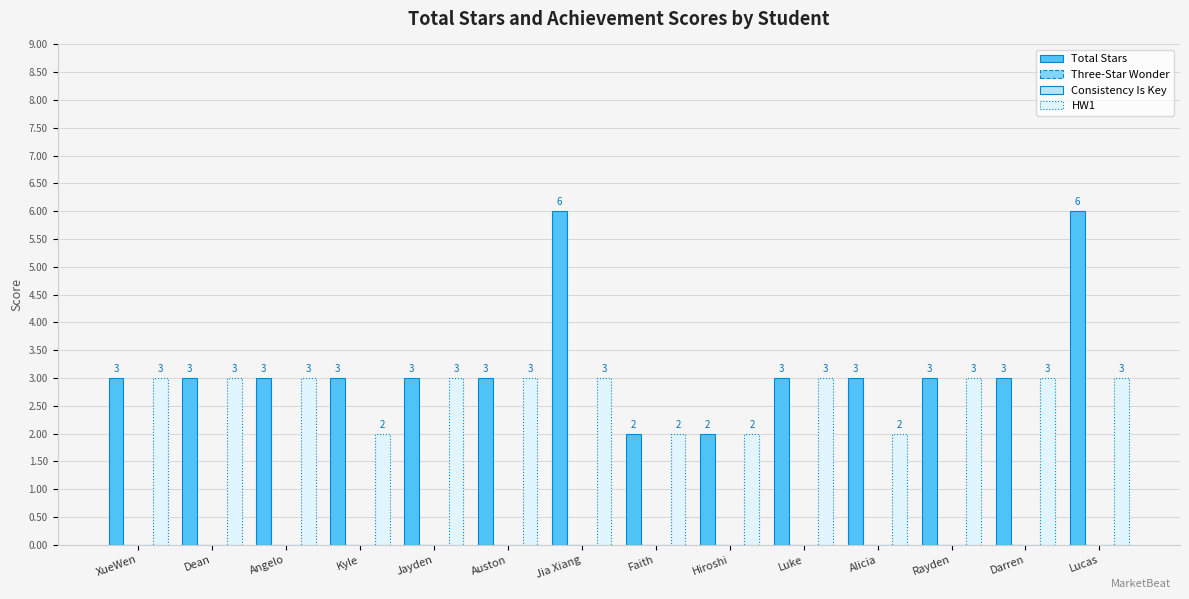

Reading left to right, what are all the values shown in this chart?

Total Stars: 3	3	3	3	3	3	6	2	2	3	3	3	3	6
Three-Star Wonder: 0	0	0	0	0	0	0	0	0	0	0	0	0	0
Consistency Is Key: 0	0	0	0	0	0	0	0	0	0	0	0	0	0
HW1: 3	3	3	2	3	3	3	2	2	3	2	3	3	3